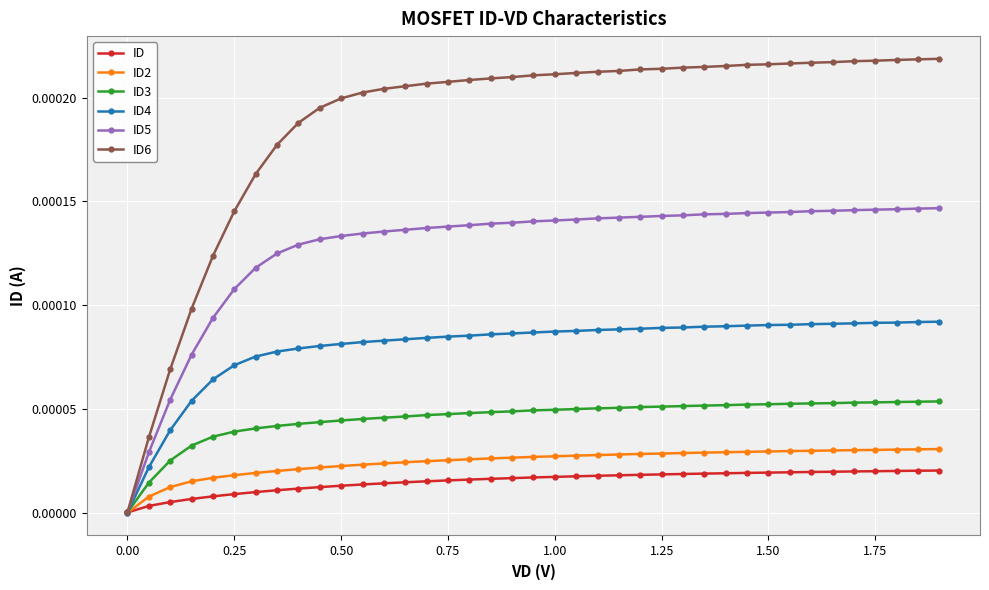

Which series has the largest range (max minus min)?

ID6